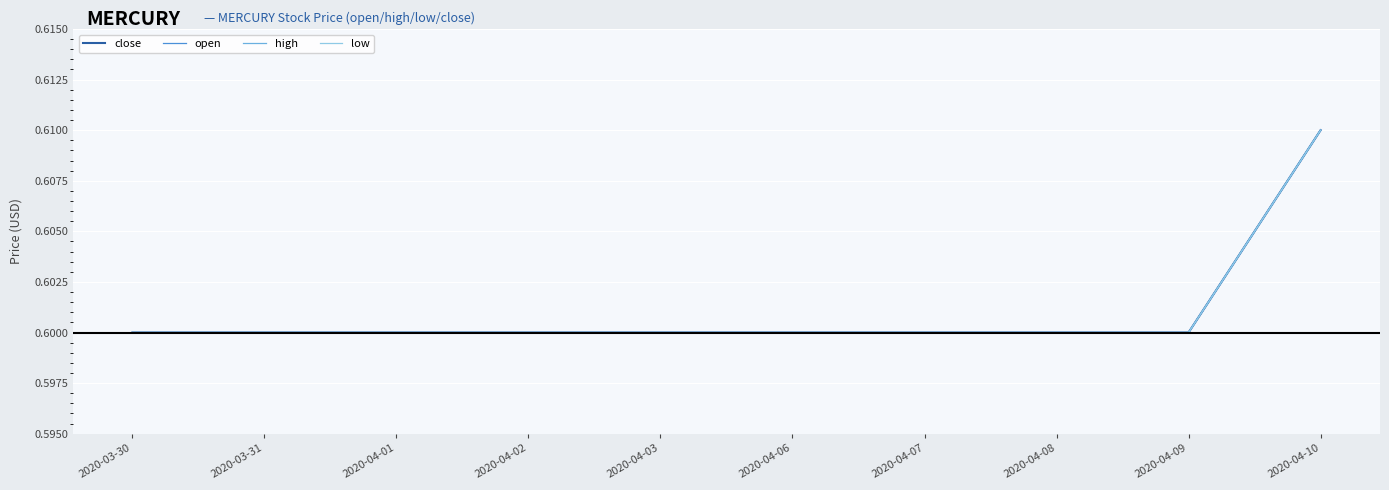

How many lines are shown in the chart?

4